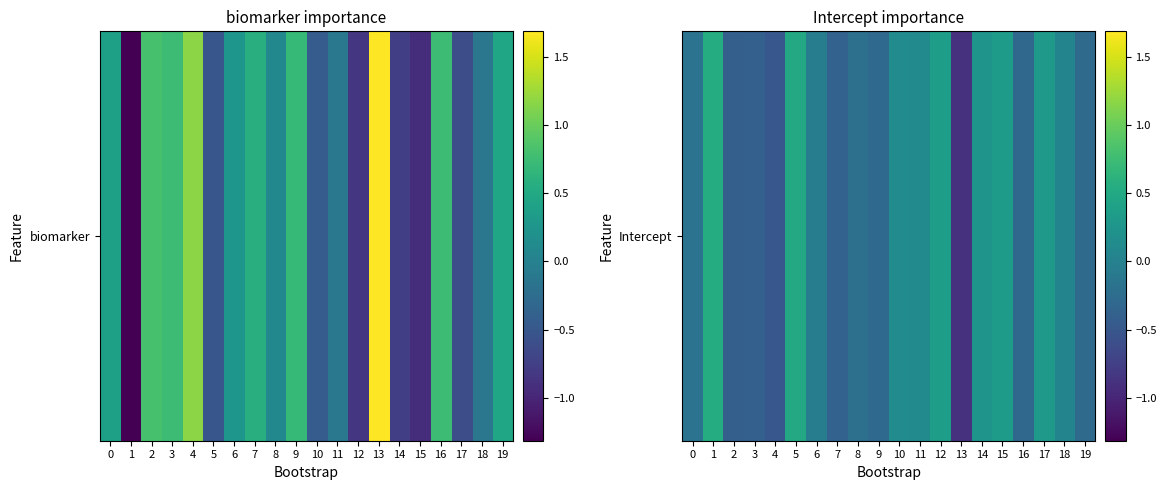

At which label does the data first exceed 0?

1